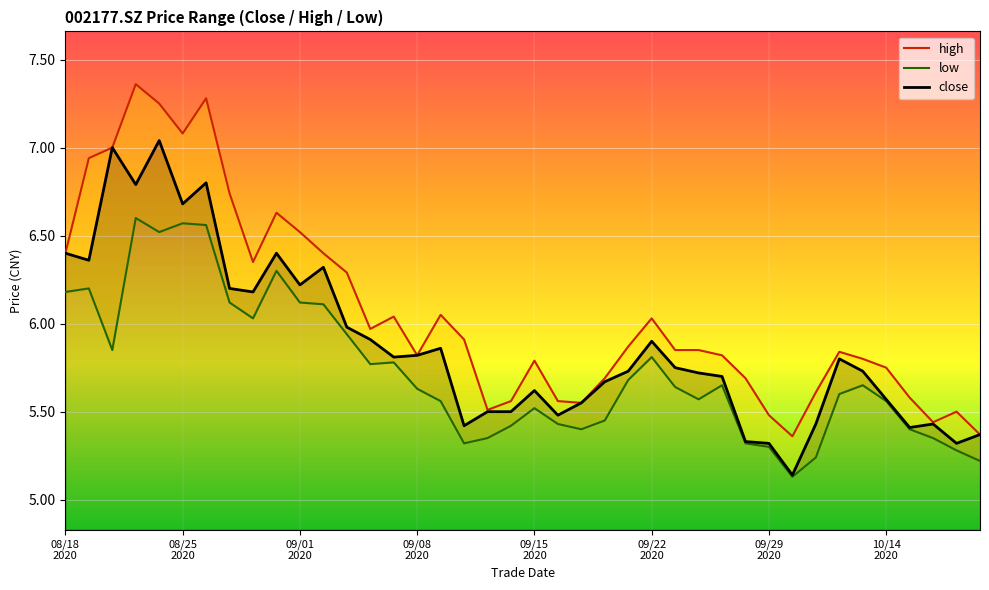

What is the sum of the high values at 21 and 32?

11.2